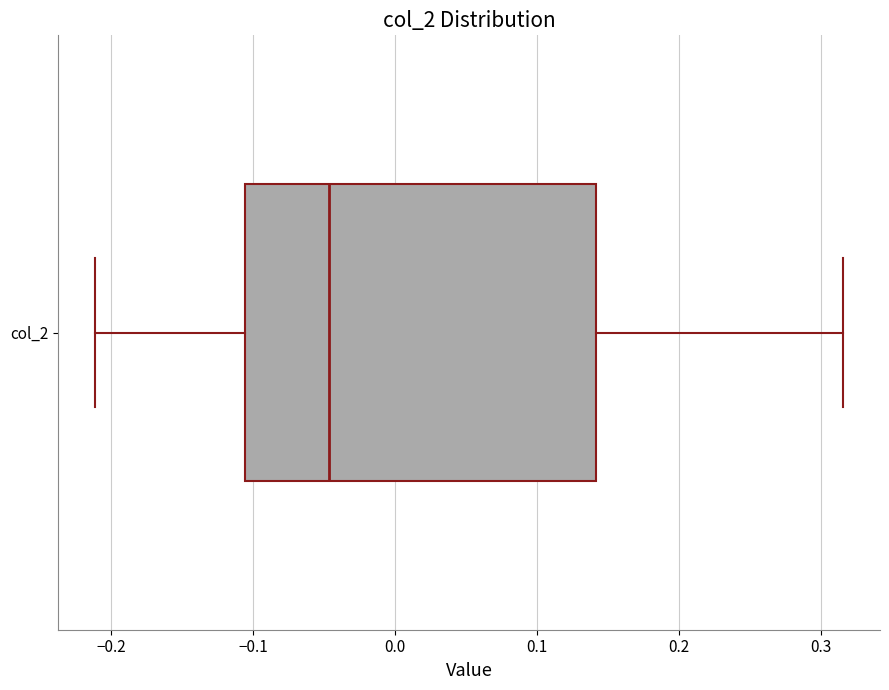

Read this box plot against the x-axis: the position of the median line, the range covered by the box, and the ends of both whiskers. The values are not printed on the chart, so give them approximately, as read against the axis.

median -0.05, box -0.11 to 0.14, whiskers -0.21 to 0.32